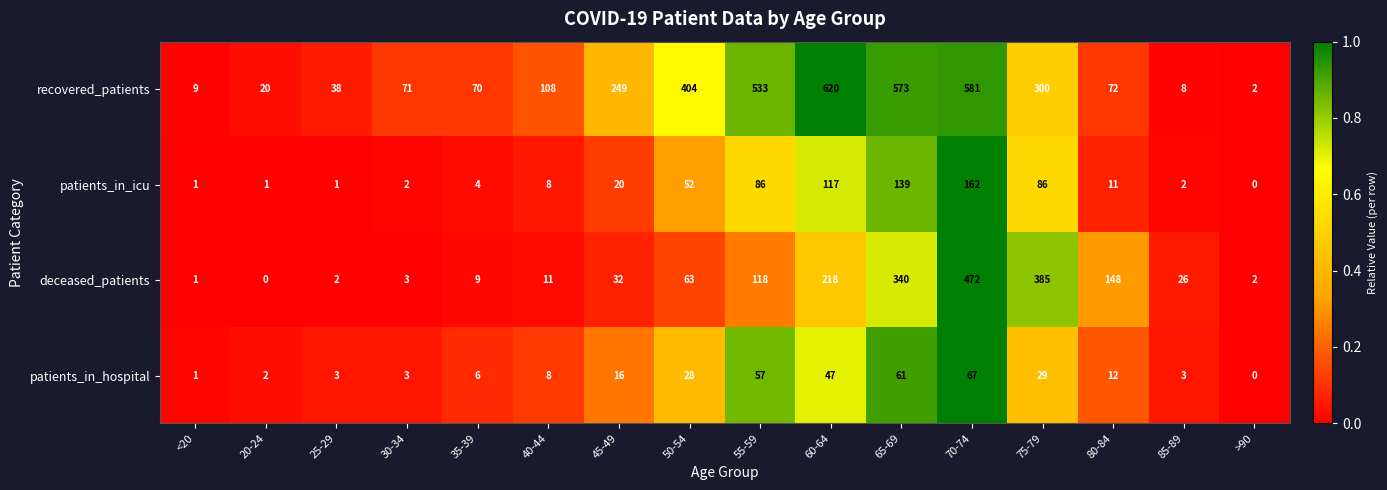

List the series in order of their peak value, lowest first.

patients_in_hospital, patients_in_icu, deceased_patients, recovered_patients